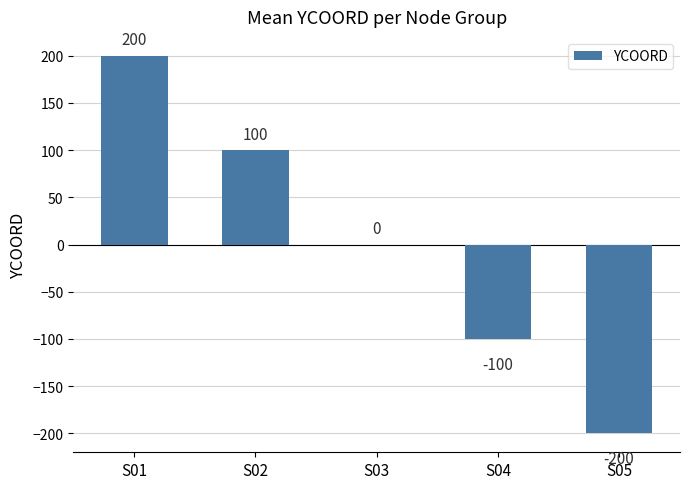

Are the bars horizontal?

No